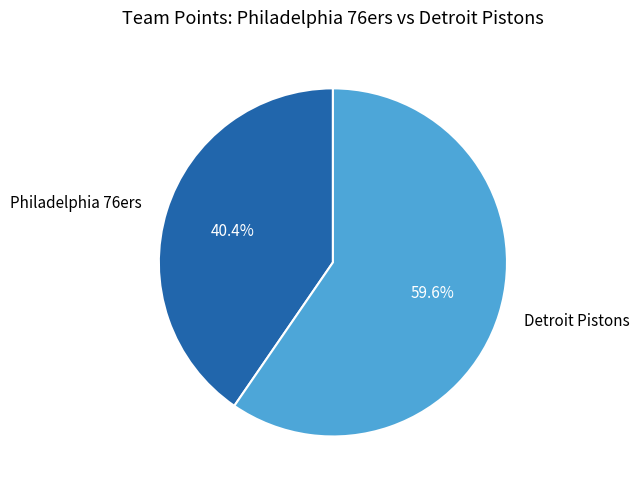

Approximately how many times larger is the value at Detroit Pistons compared to Philadelphia 76ers?

1.5